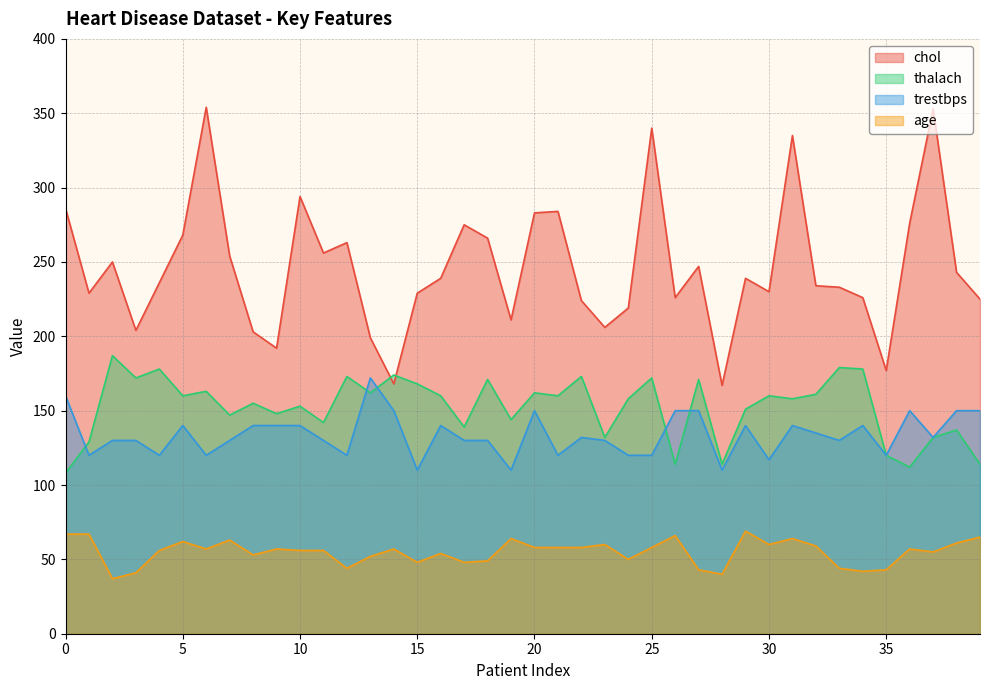

What is the difference between the second highest and minimum values in the trestbps series?

50